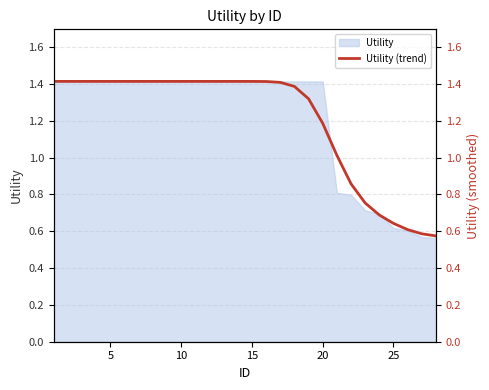

Does the chart have visible grid lines?

Yes